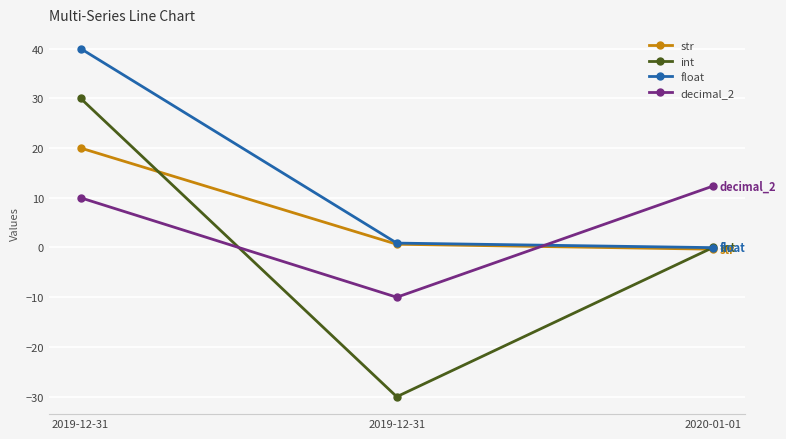

Where is int nearest to the value 0?

2020-01-01